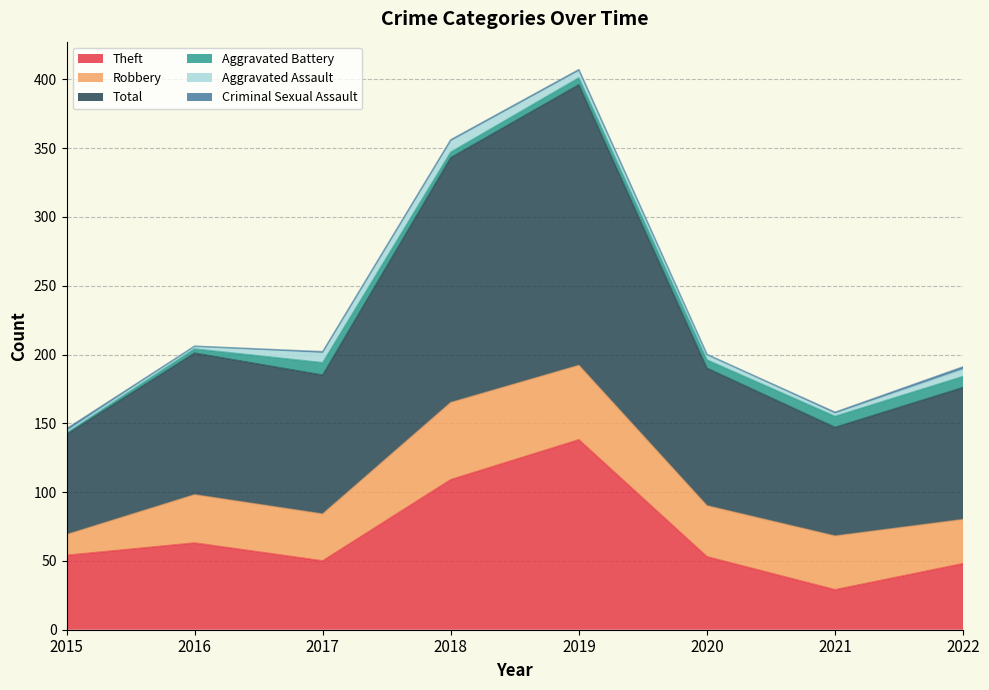

True or false: Robbery has a value of 34 at 2017.

True